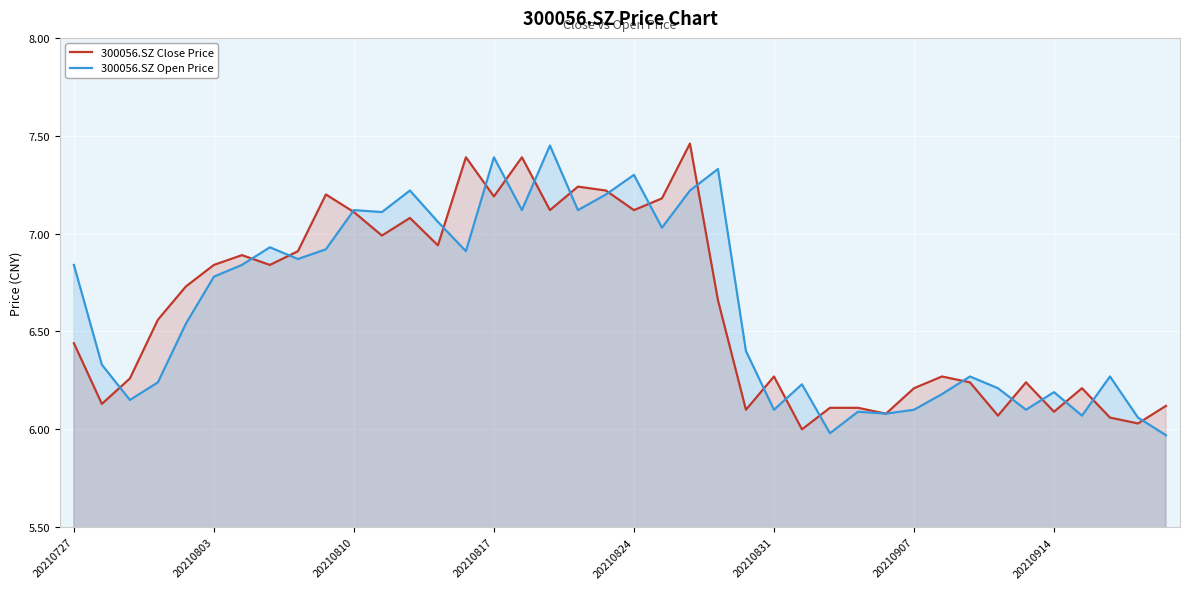

Is the value of 300056.SZ Open Price at 20210824 greater than the value of 300056.SZ Close Price at 20210727?

Yes